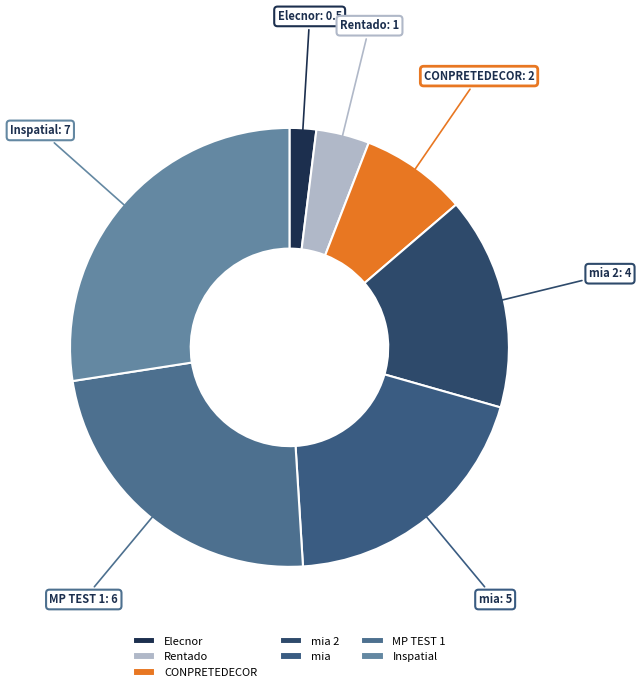

Does any single category account for the majority?

No